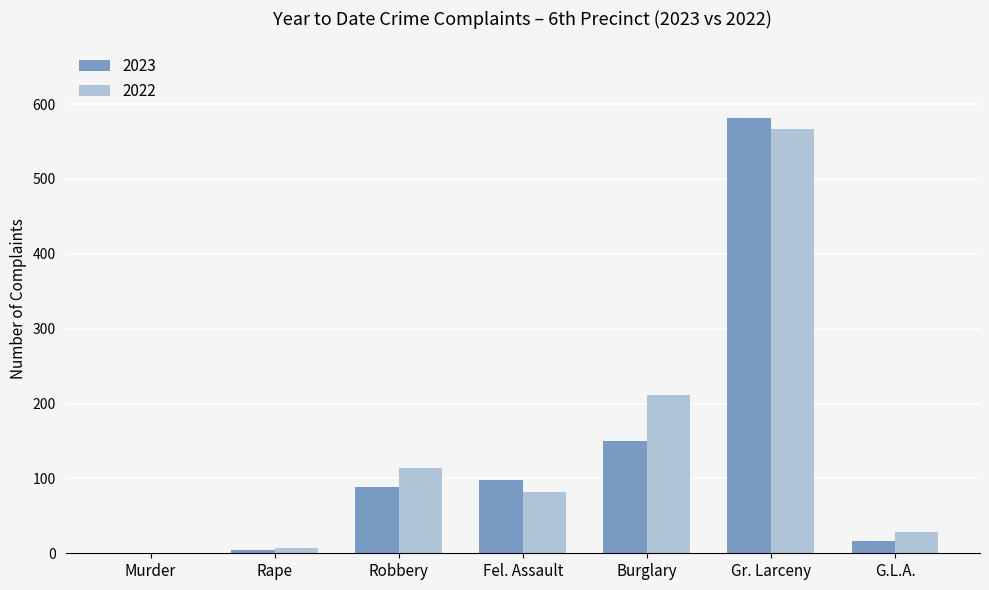

Is the value of 2022 at G.L.A. greater than the value of 2023 at Fel. Assault?

No